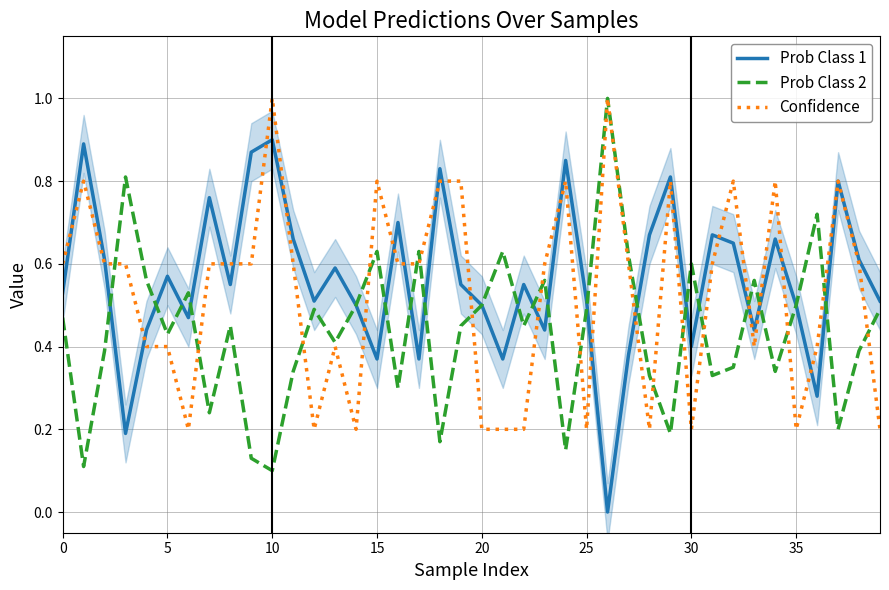

True or false: Confidence has a value of 0.3 at 20.

False